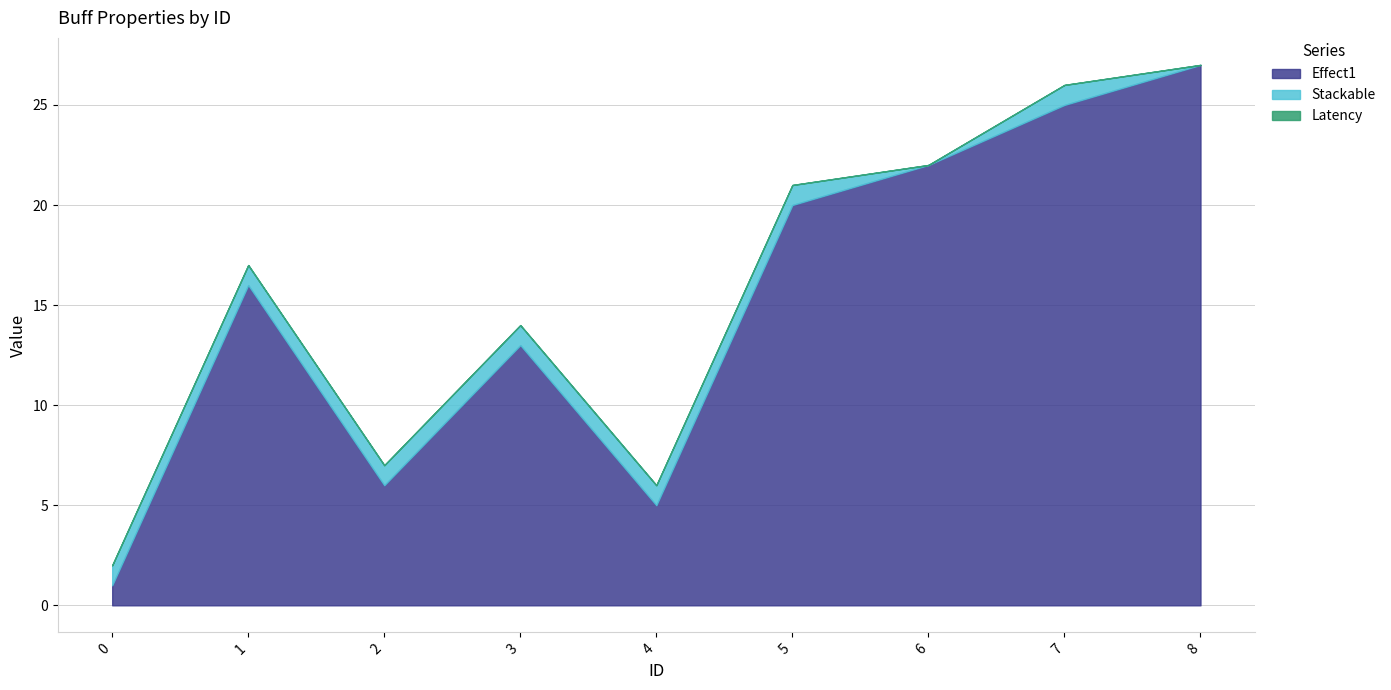

What is the difference between the maximum and second lowest values in the Stackable series?

1